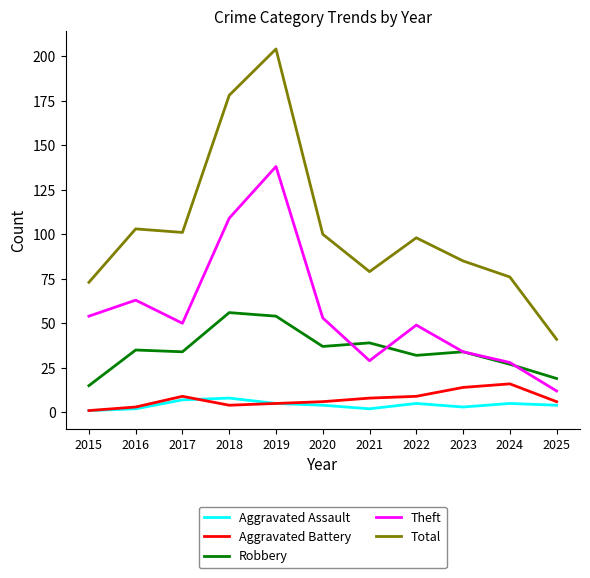

Reading left to right, list all the values displayed in this chart.

Aggravated Assault: 2015=1	2016=2	2017=7	2018=8	2019=5	2020=4	2021=2	2022=5	2023=3	2024=5	2025=4
Aggravated Battery: 2015=1	2016=3	2017=9	2018=4	2019=5	2020=6	2021=8	2022=9	2023=14	2024=16	2025=6
Robbery: 2015=15	2016=35	2017=34	2018=56	2019=54	2020=37	2021=39	2022=32	2023=34	2024=27	2025=19
Theft: 2015=54	2016=63	2017=50	2018=109	2019=138	2020=53	2021=29	2022=49	2023=34	2024=28	2025=12
Total: 2015=73	2016=103	2017=101	2018=178	2019=204	2020=100	2021=79	2022=98	2023=85	2024=76	2025=41